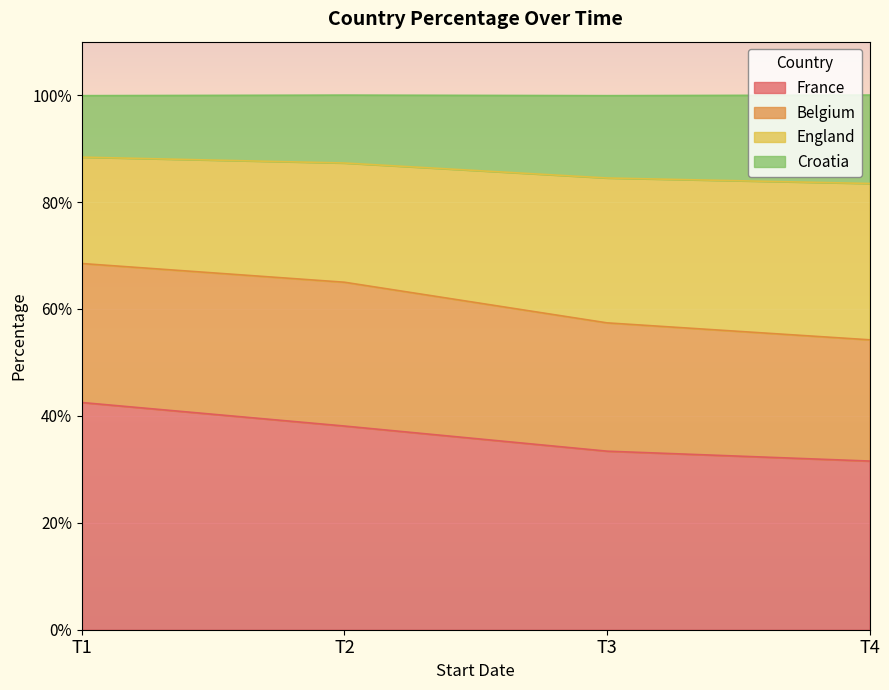

What is the difference between the Croatia values at T2 and T3?

2.8